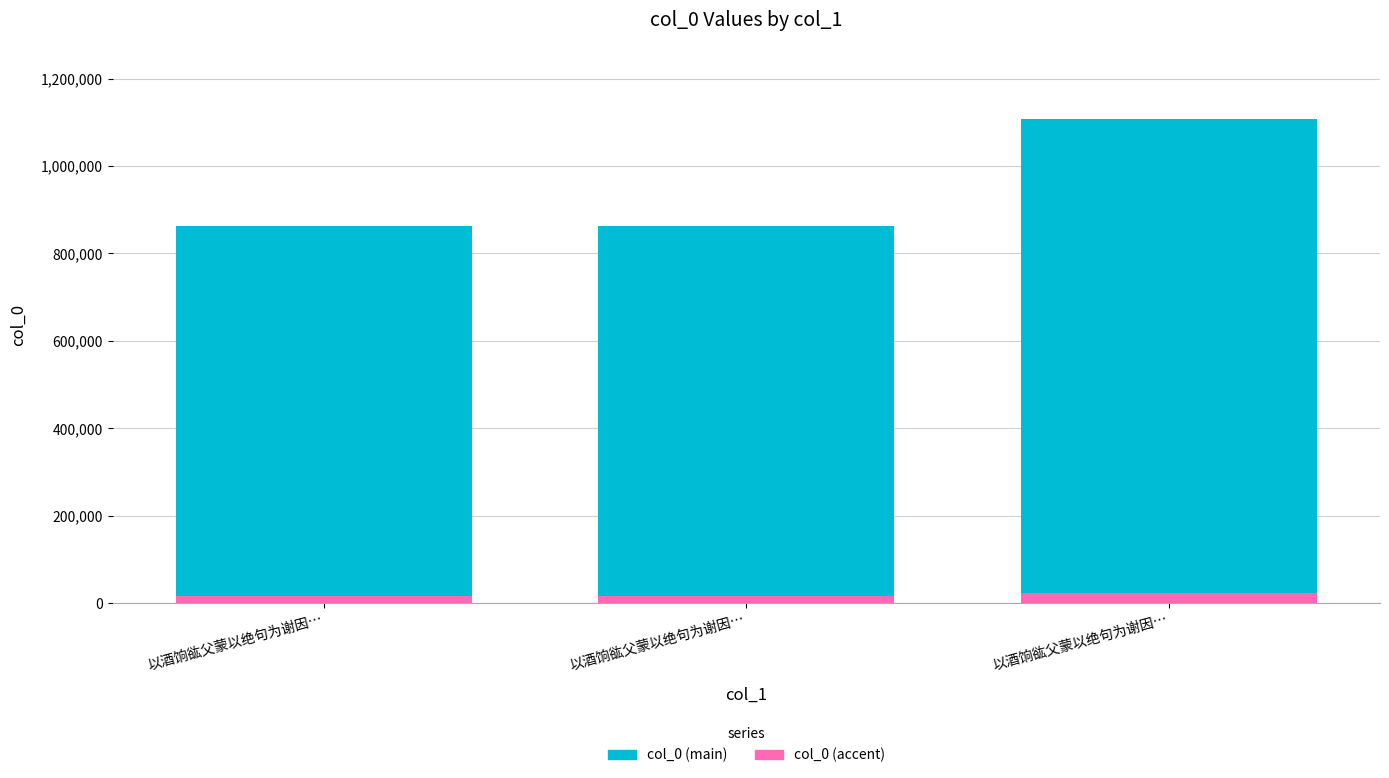

True or false: col_0 (main) has a value of 354617.6 at 以酒饷谹父蒙以绝句为谢因….

False